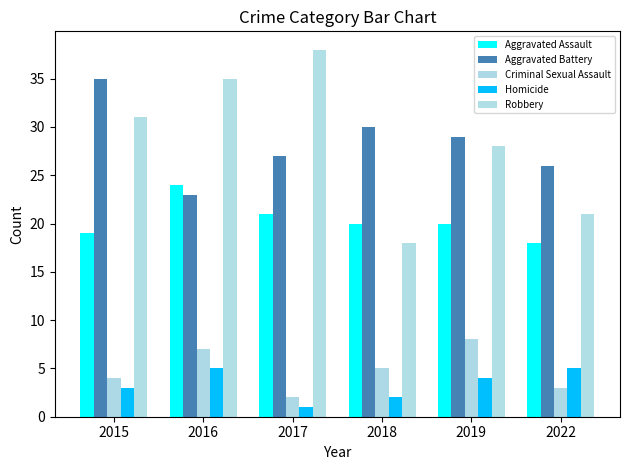

Reading left to right, list all the values displayed in this chart.

Aggravated Assault: 2015=19	2016=24	2017=21	2018=20	2019=20	2022=18
Aggravated Battery: 2015=35	2016=23	2017=27	2018=30	2019=29	2022=26
Criminal Sexual Assault: 2015=4	2016=7	2017=2	2018=5	2019=8	2022=3
Homicide: 2015=3	2016=5	2017=1	2018=2	2019=4	2022=5
Robbery: 2015=31	2016=35	2017=38	2018=18	2019=28	2022=21